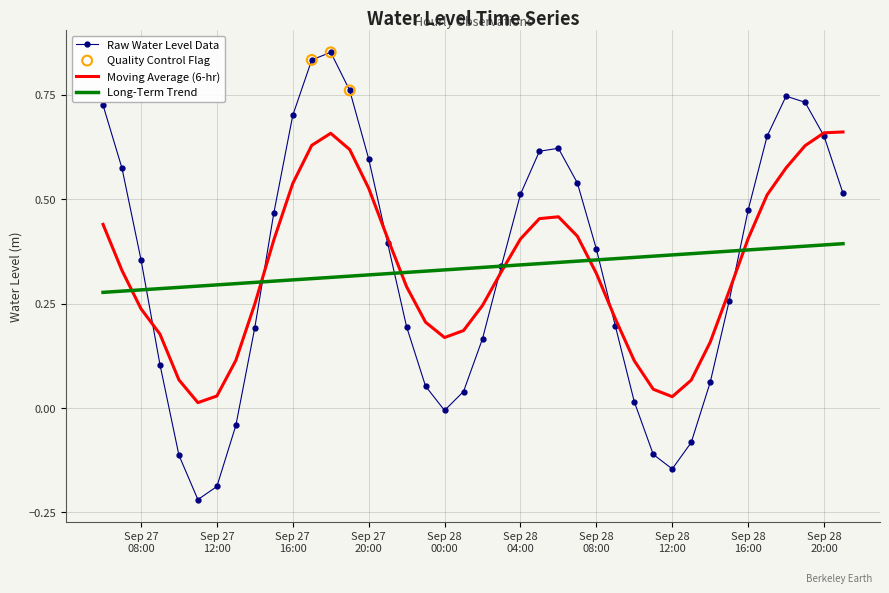

Which series has the widest spread of values?

Raw Water Level Data